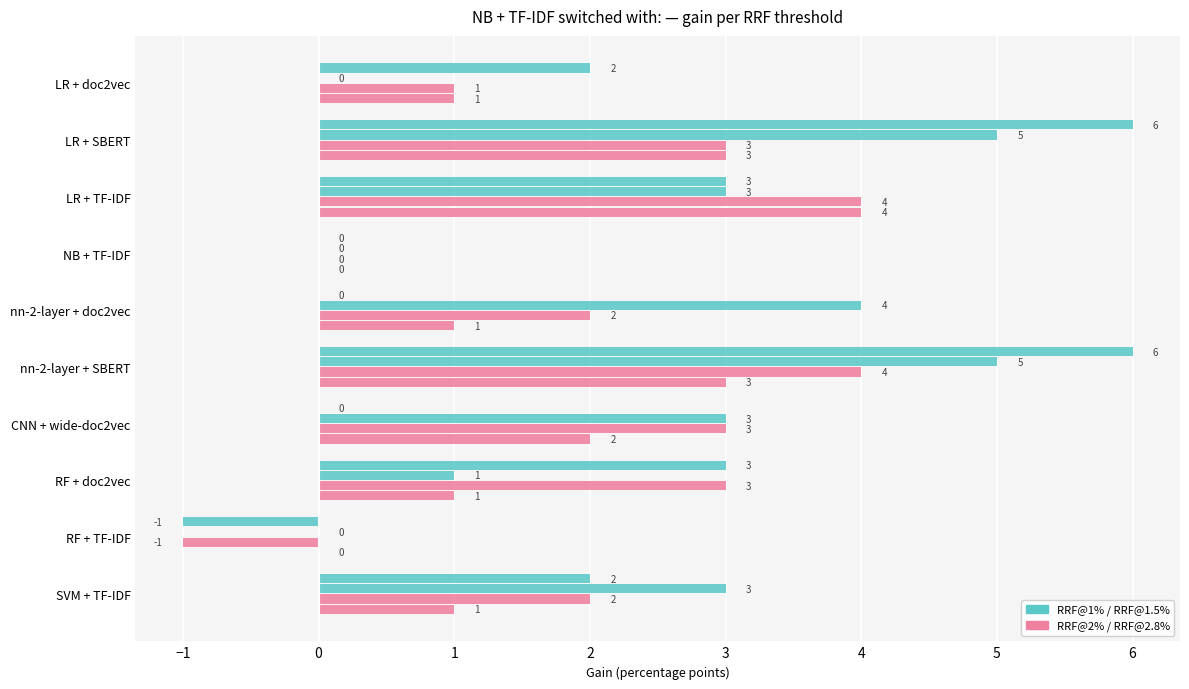

What is the smallest value displayed?

-1